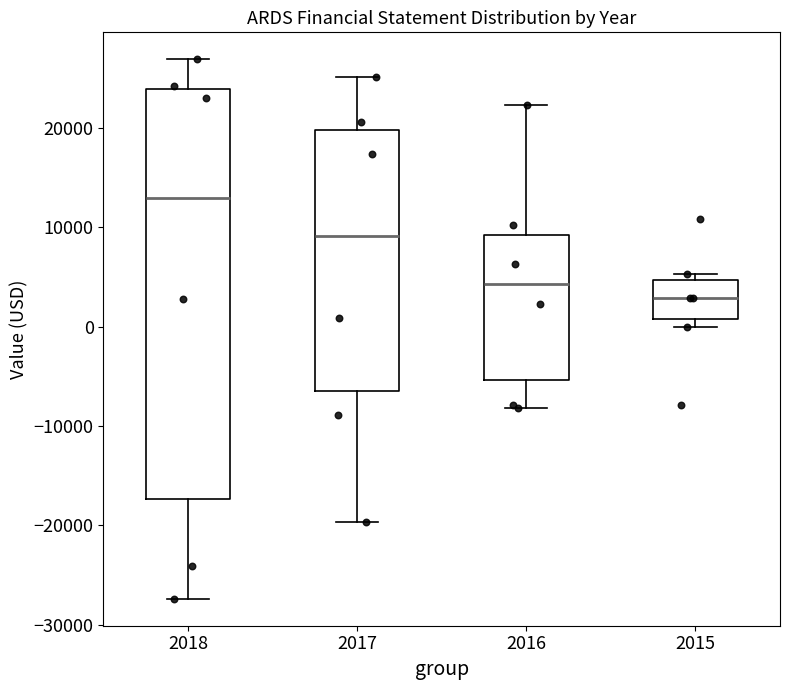

Reading left to right, transcribe this box plot: for each box, give where its median line is, the range the box spans, and where its two whiskers end, as read against the y-axis. The values are not printed on the chart, so give them approximately, as read against the axis.

2018: median 13000, box -17000 to 24000, whiskers -27000 to 27000
2017: median 9000, box -6000 to 20000, whiskers -20000 to 25000
2016: median 4000, box -5000 to 9000, whiskers -8000 to 22000
2015: median 3000, box 1000 to 5000, whiskers 0 to 5000 (just above the box's upper edge)